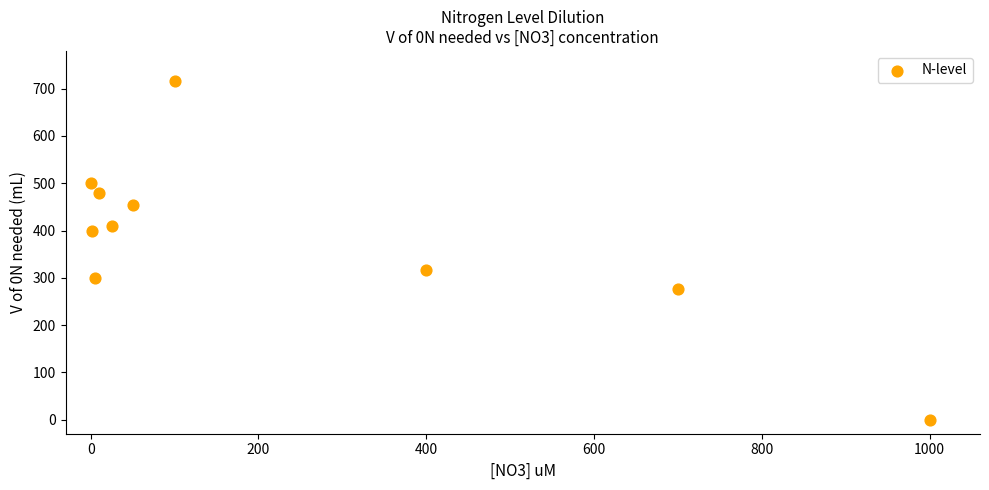

What is the range of X values (max minus min)?

1000.0